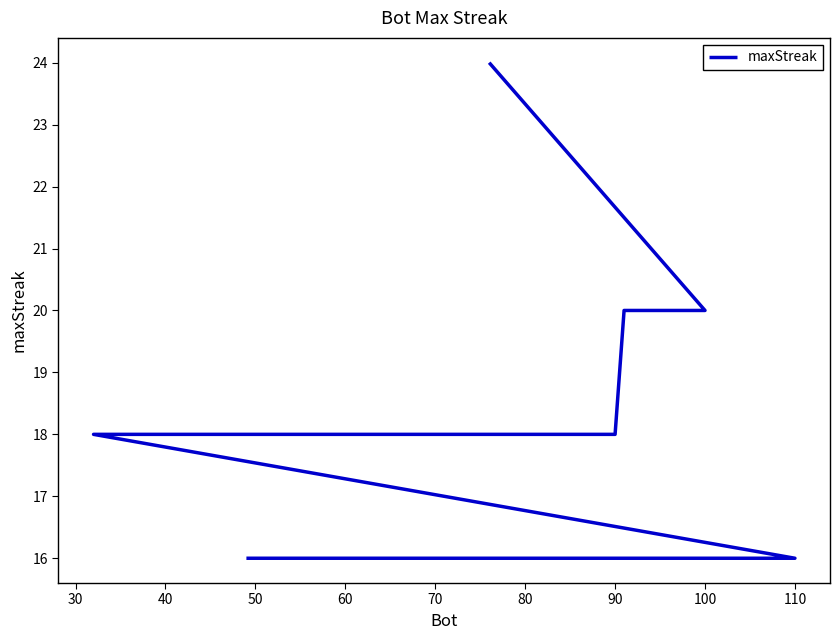

What is the difference between the maximum and minimum values?

8